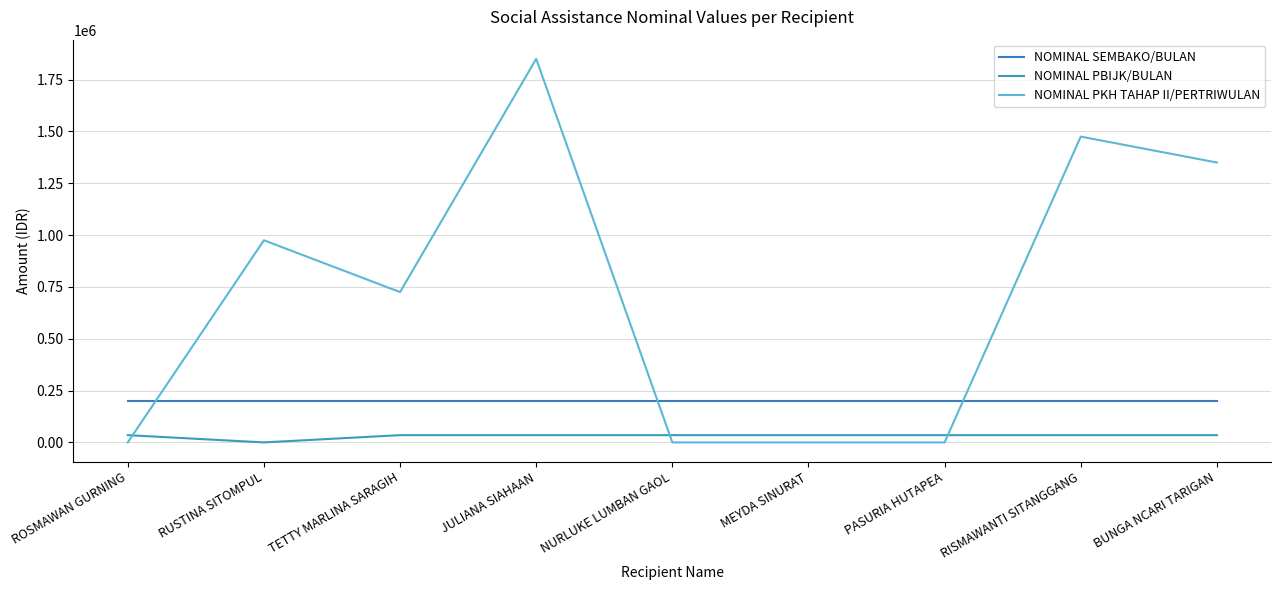

Which series has the largest total across all categories?

NOMINAL PKH TAHAP II/PERTRIWULAN